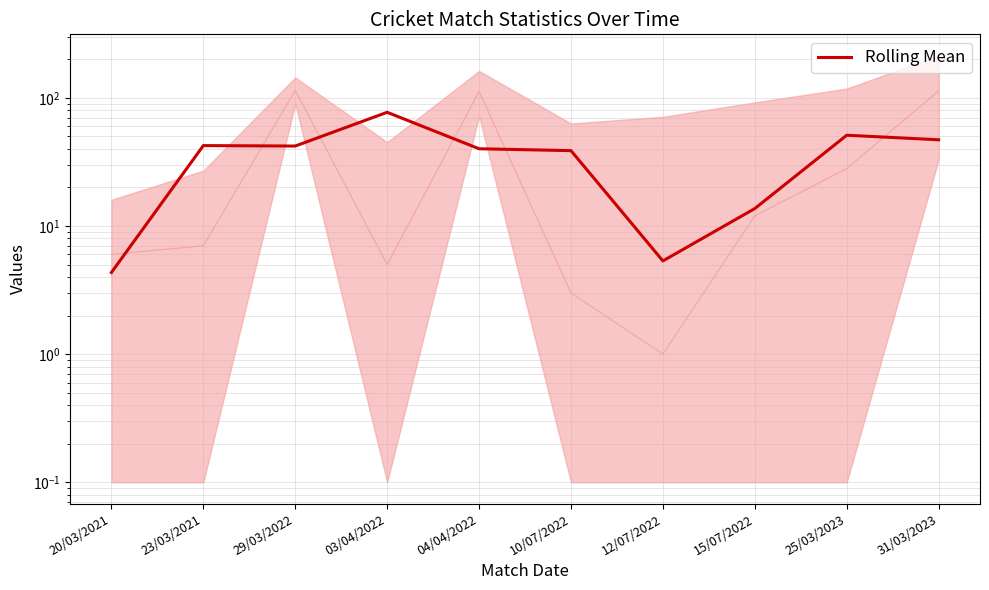

What is the smallest value displayed?

4.3